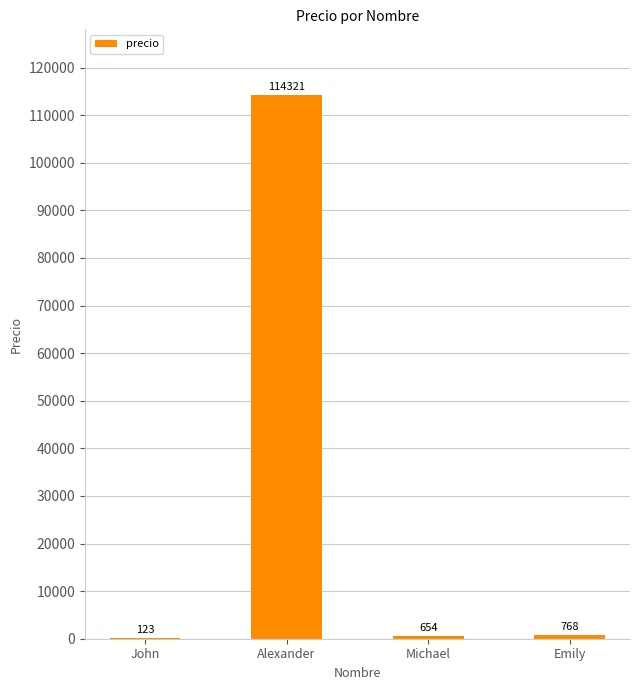

Where does the data first go above 768?

Alexander